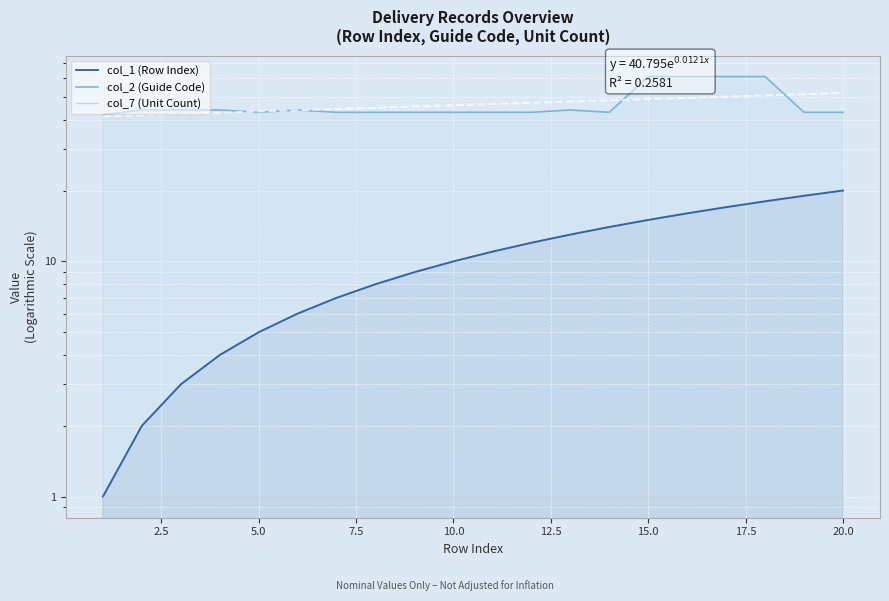

What are all the series names shown in the legend?

col_1 (Row Index), col_2 (Guide Code), col_7 (Unit Count)